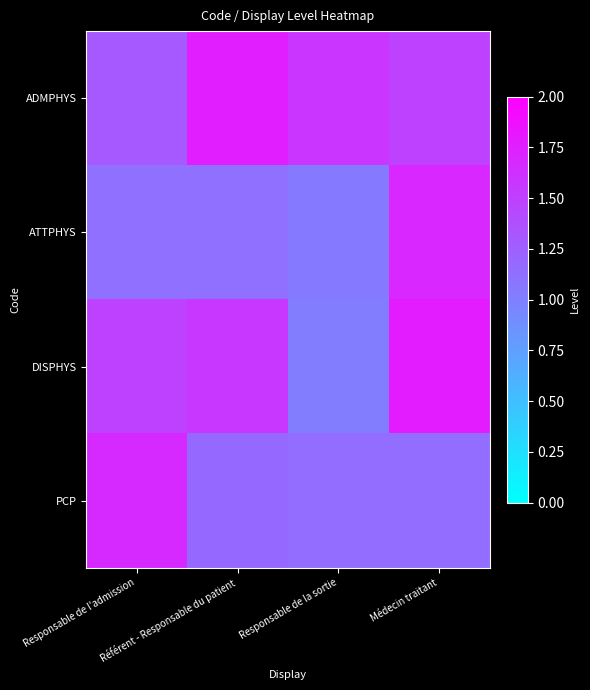

Which series has the largest total across all categories?

ADMPHYS